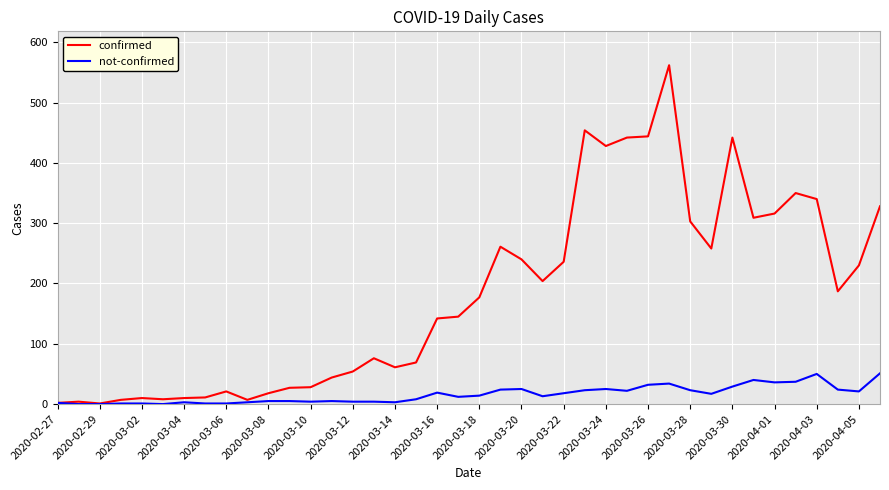

What is the maximum value shown in the chart?

562